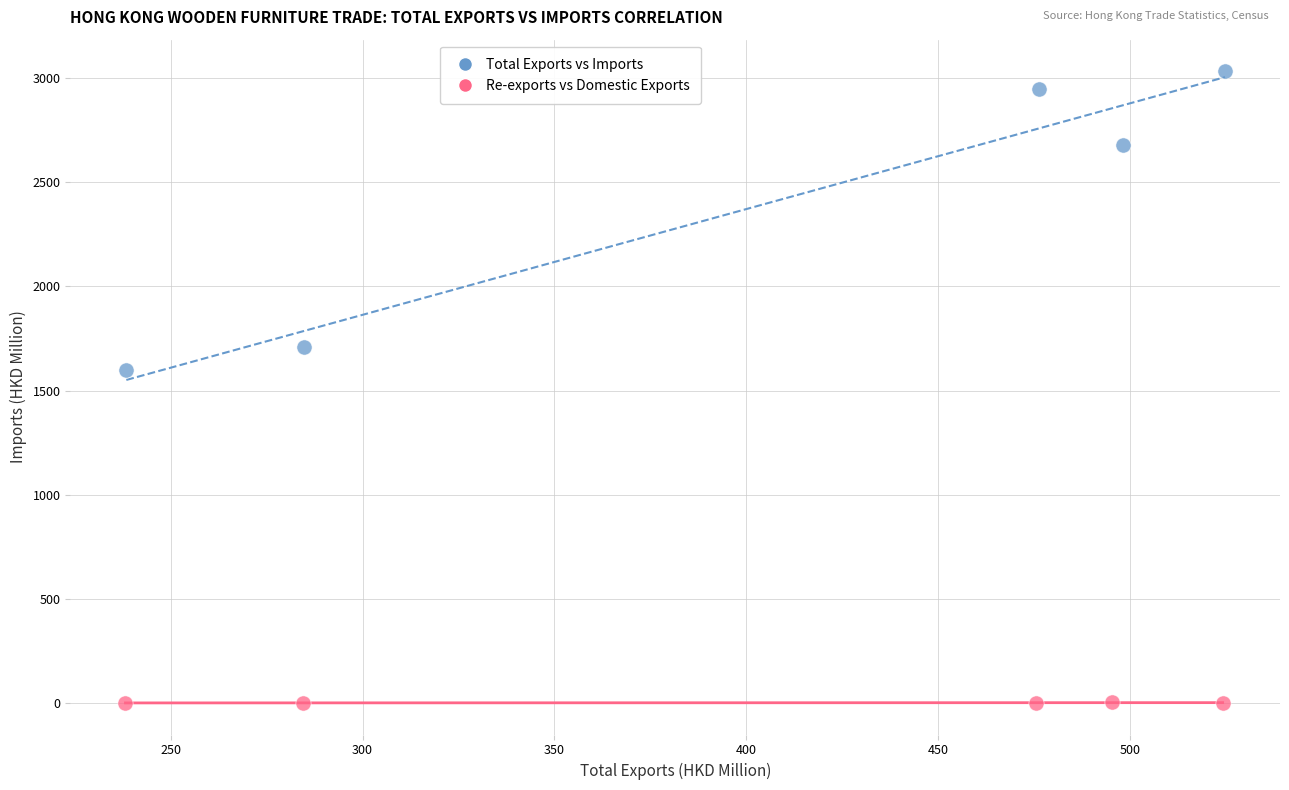

Which series reaches the minimum Y coordinate?

Re-exports vs Domestic Exports